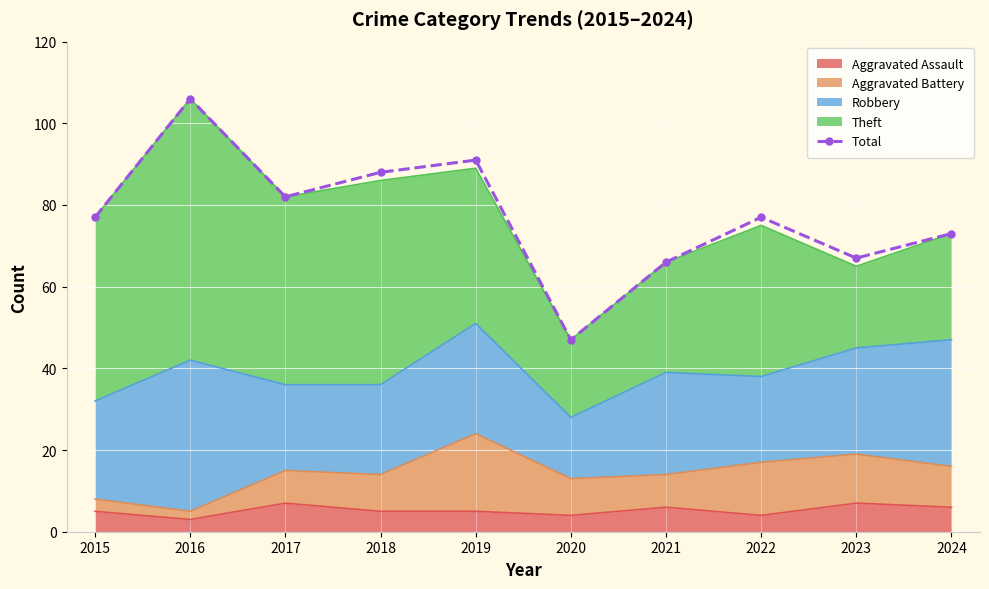

Approximately how many times larger is the value at 2016 compared to 2022?

1.4